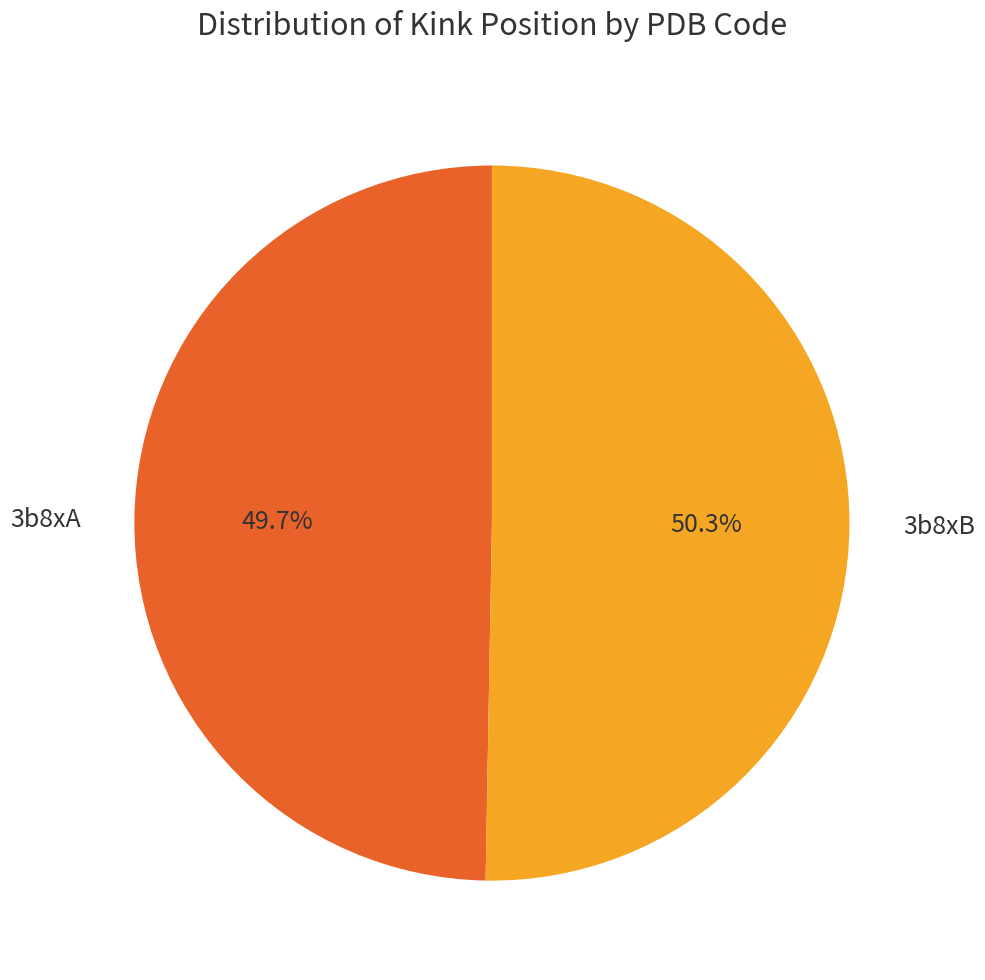

How many slices are in this pie chart?

2